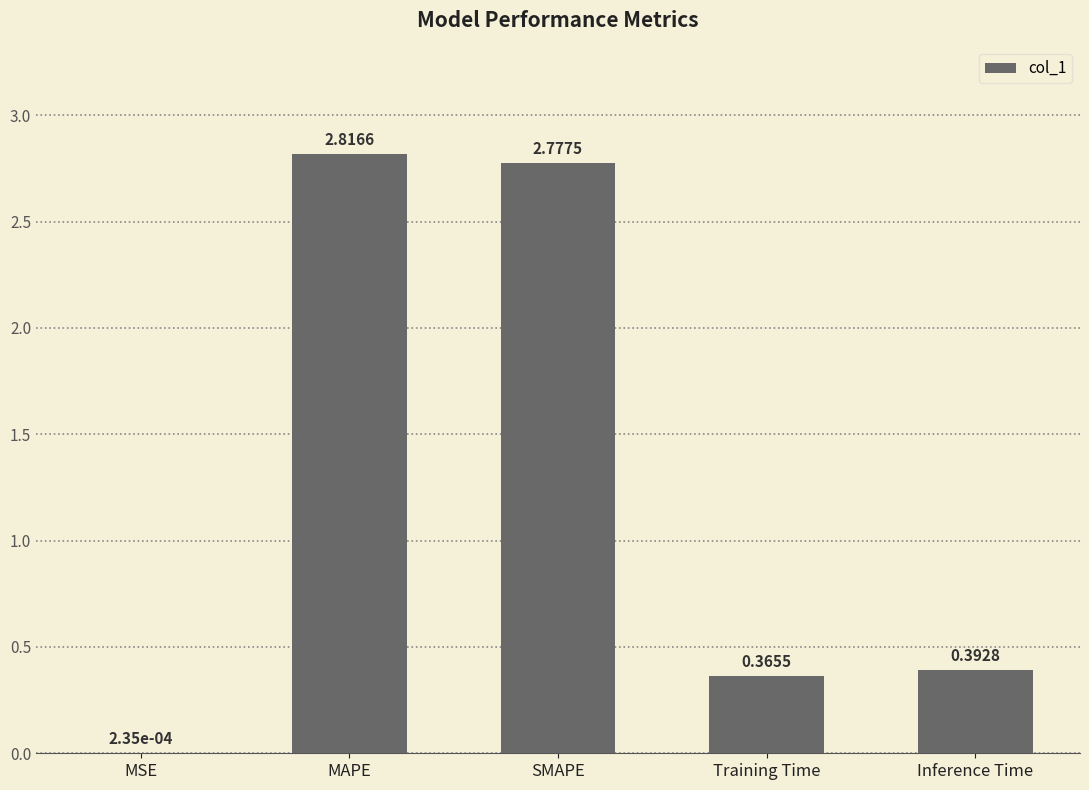

Which label corresponds to the largest value in the chart?

MAPE